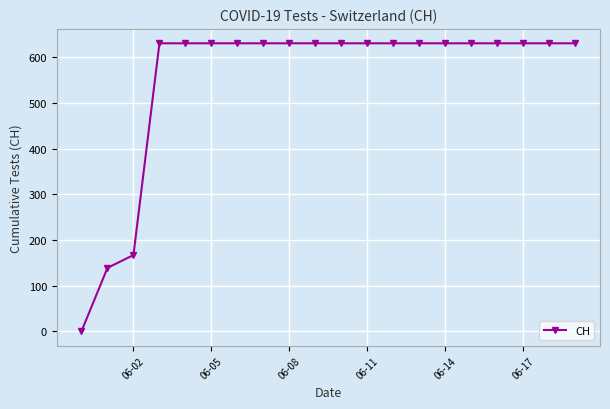

What is the value of the 16th point from the left?

631